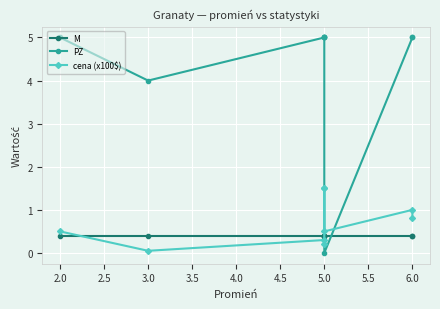

What is the label of the 6th point from the right?

5.0